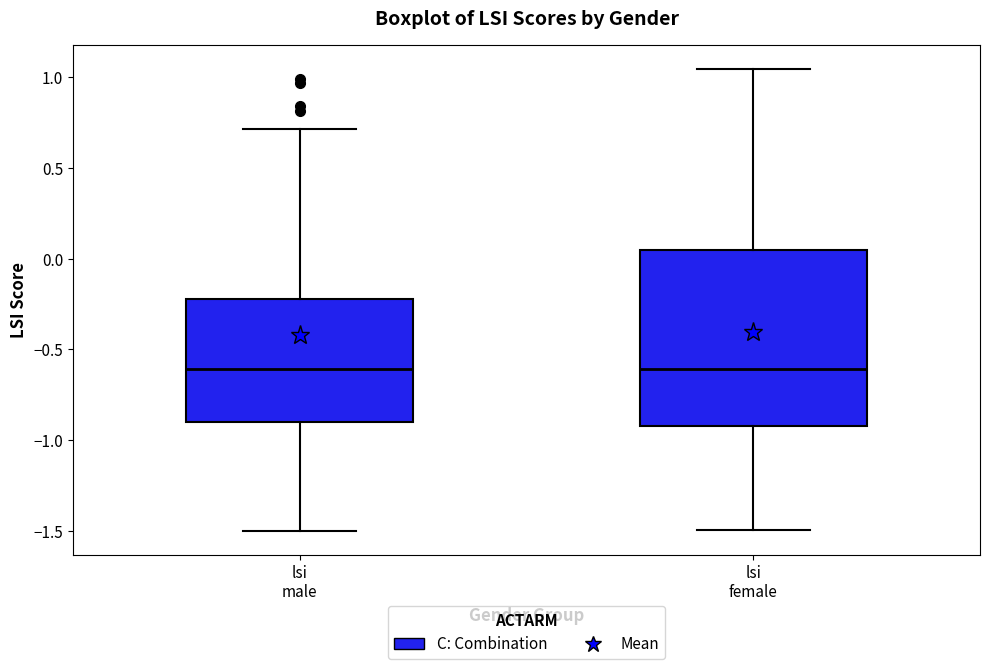

Reading left to right, read every box against the y-axis: the position of its median line, the range the box covers, and the ends of its whiskers. The values are not printed on the chart, so give them approximately, as read against the axis.

lsi male: median -0.60, box -0.90 to -0.20, whiskers -1.50 to 0.70
lsi female: median -0.60, box -0.90 to 0.05, whiskers -1.50 to 1.05